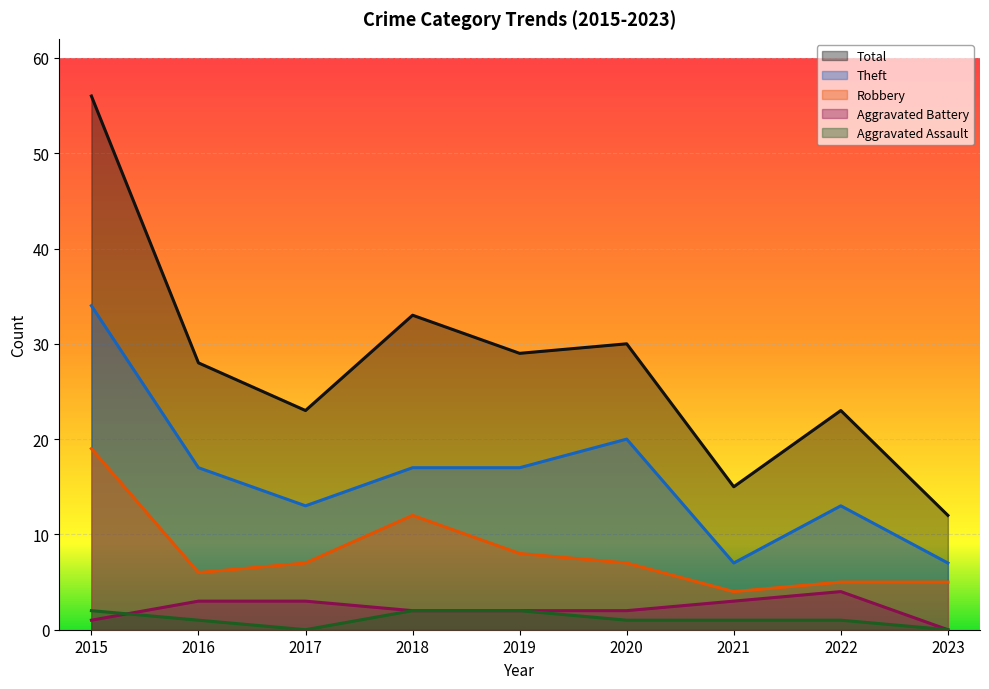

How many lines are shown in the chart?

5